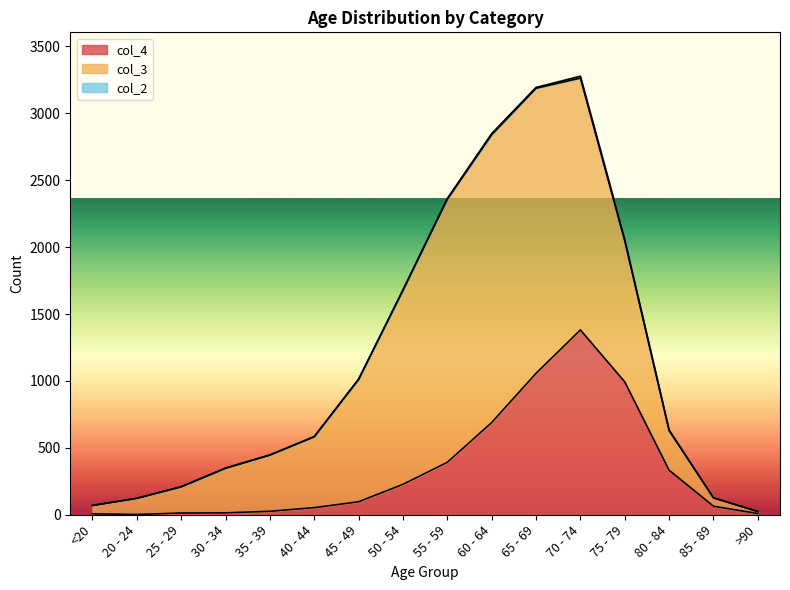

At which category does col_2 reach its first local valley?

65 - 69